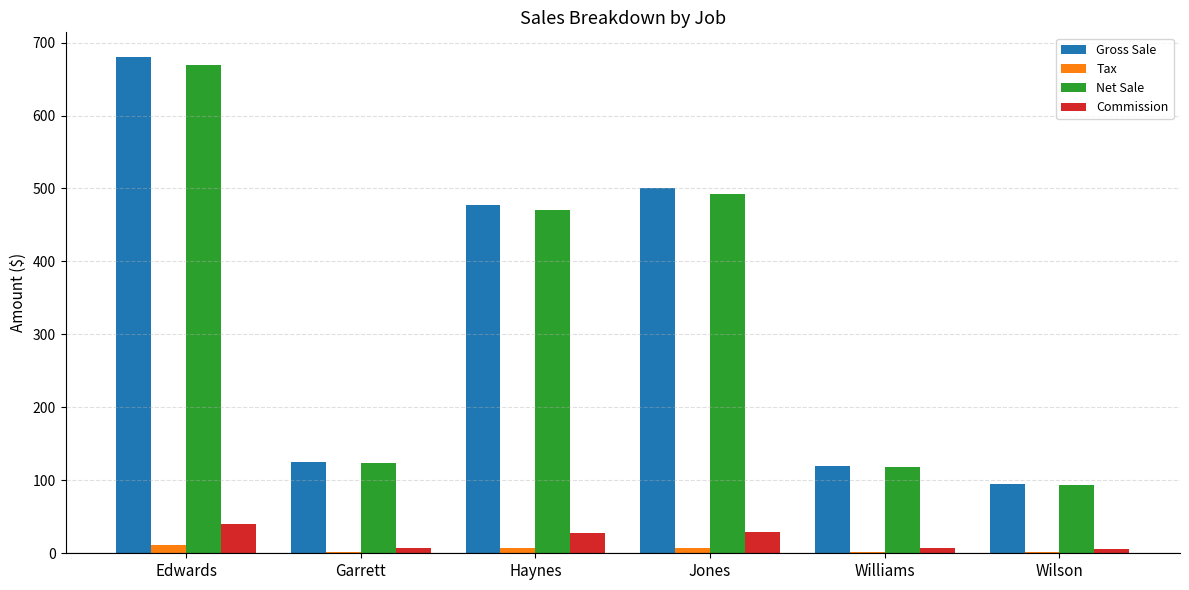

What is the approximate value of Tax at Jones?

7.2